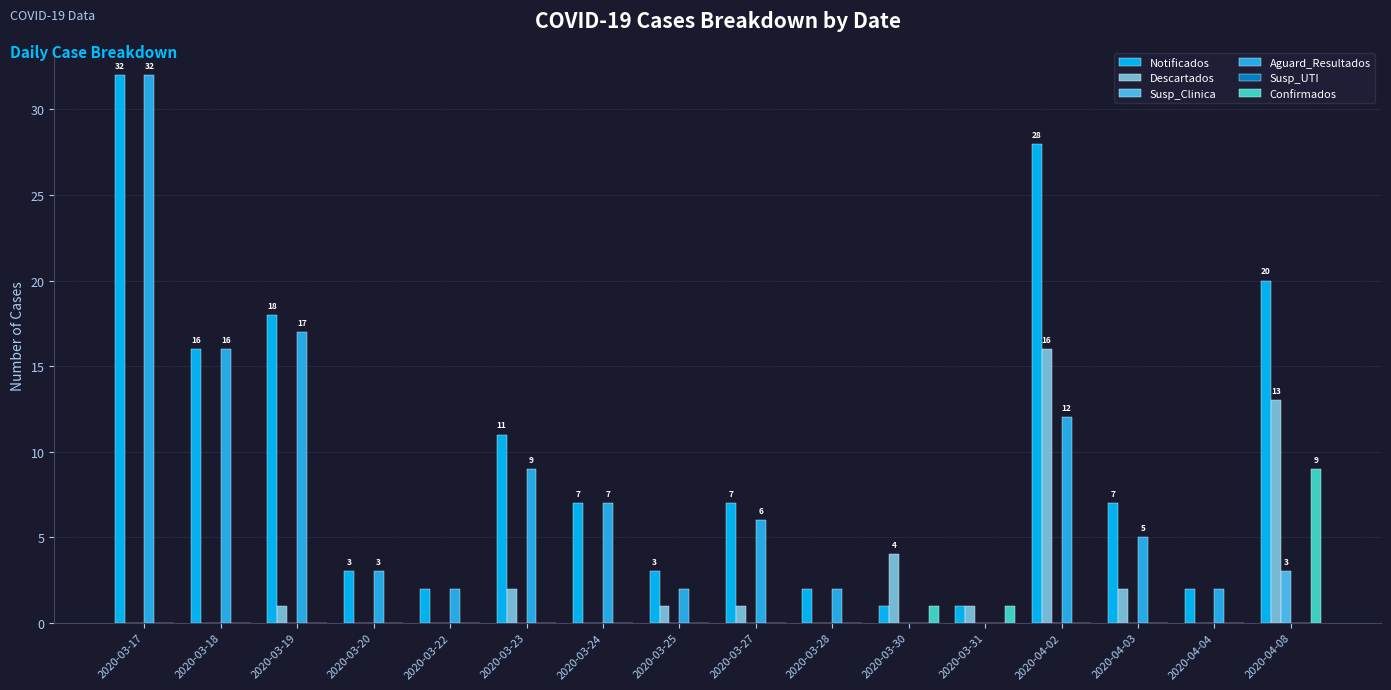

At which label does Susp_Clinica reach its peak?

2020-04-08